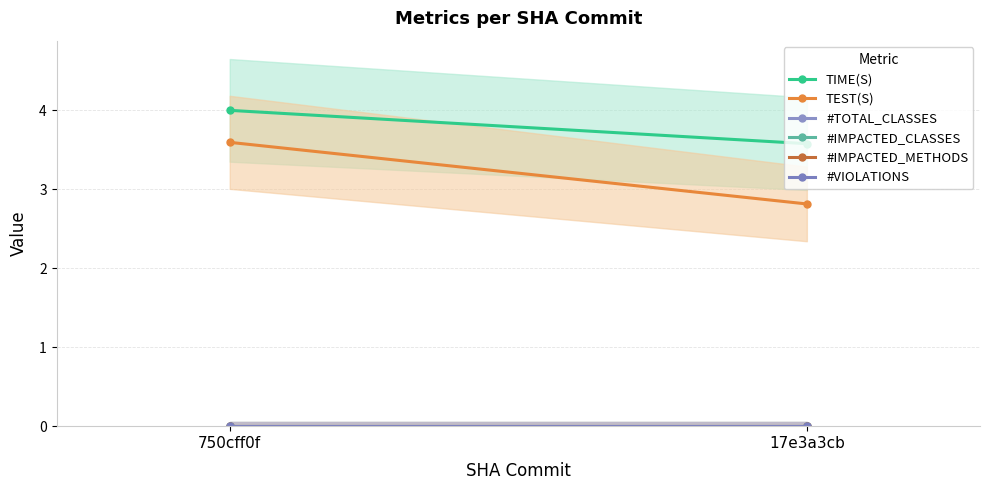

What is the total value across all series at 750cff0f?

7.6